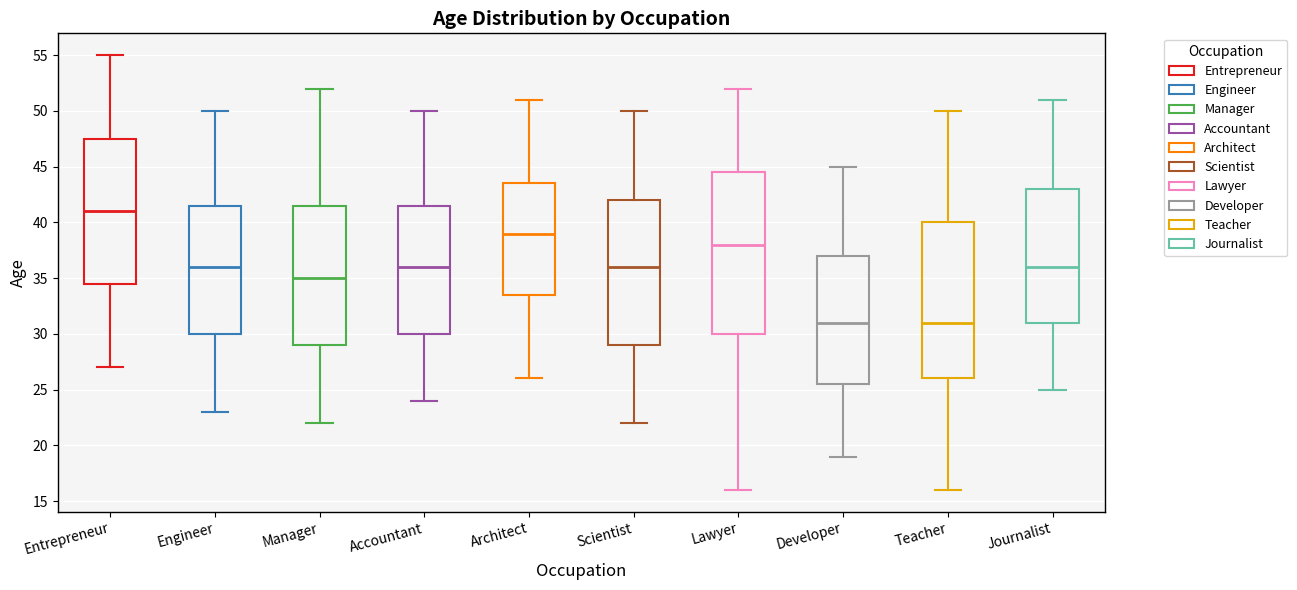

Which box is the tallest, from its lower edge to its upper edge?

Lawyer